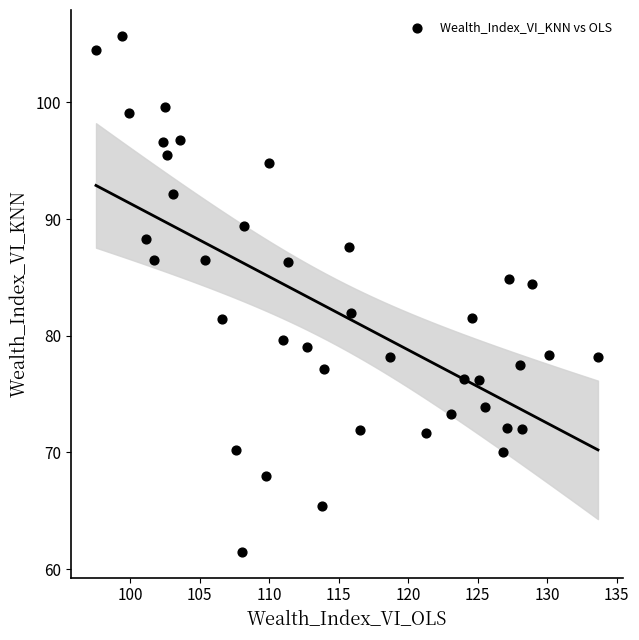

What is the range of Y values (max minus min)?

44.2